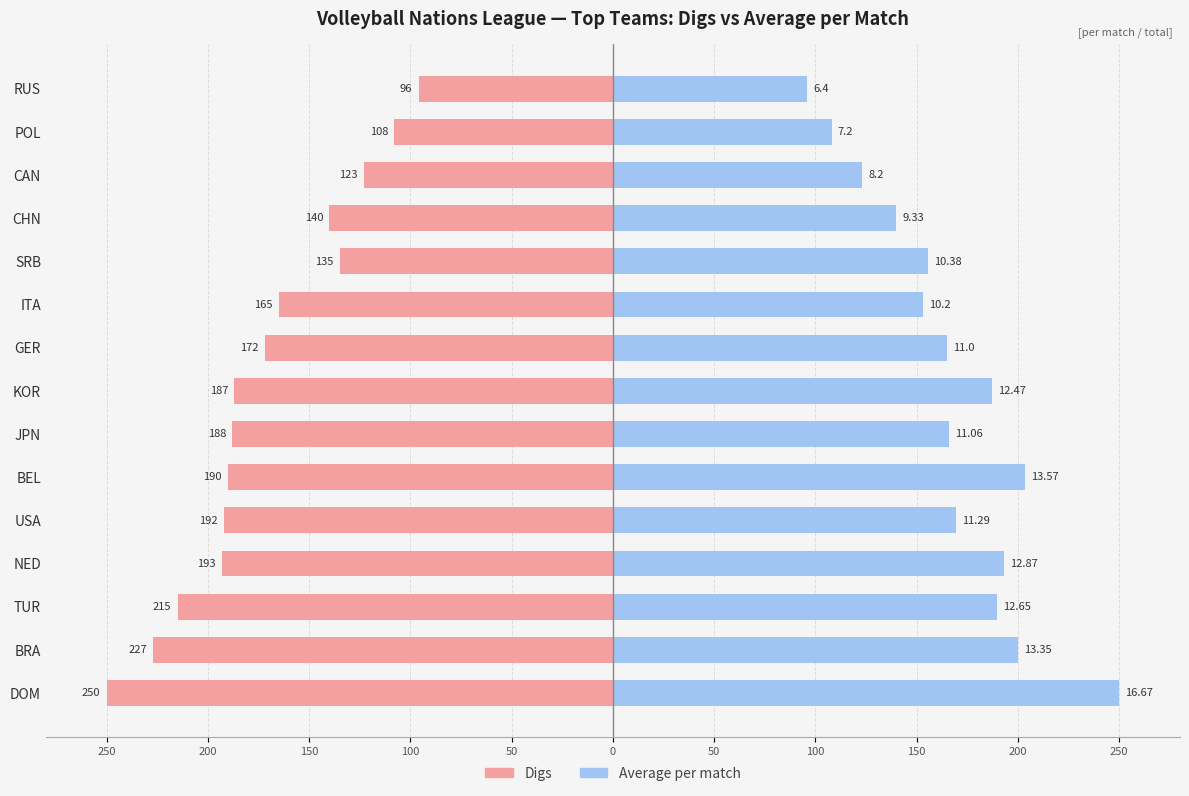

The value of Digs at POL is -108.0. True or false?

True